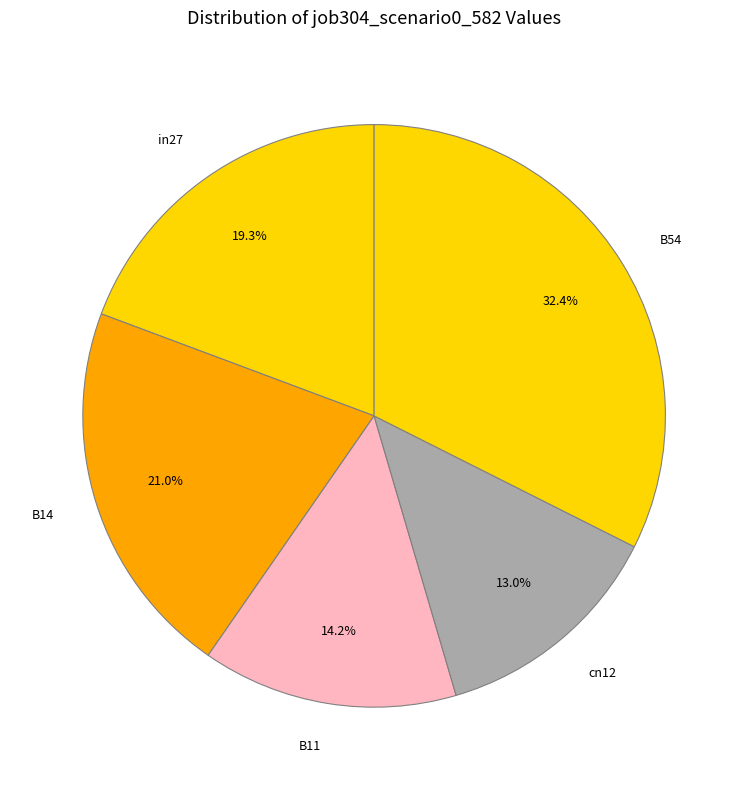

Between B14 and B11, which is larger?

B14